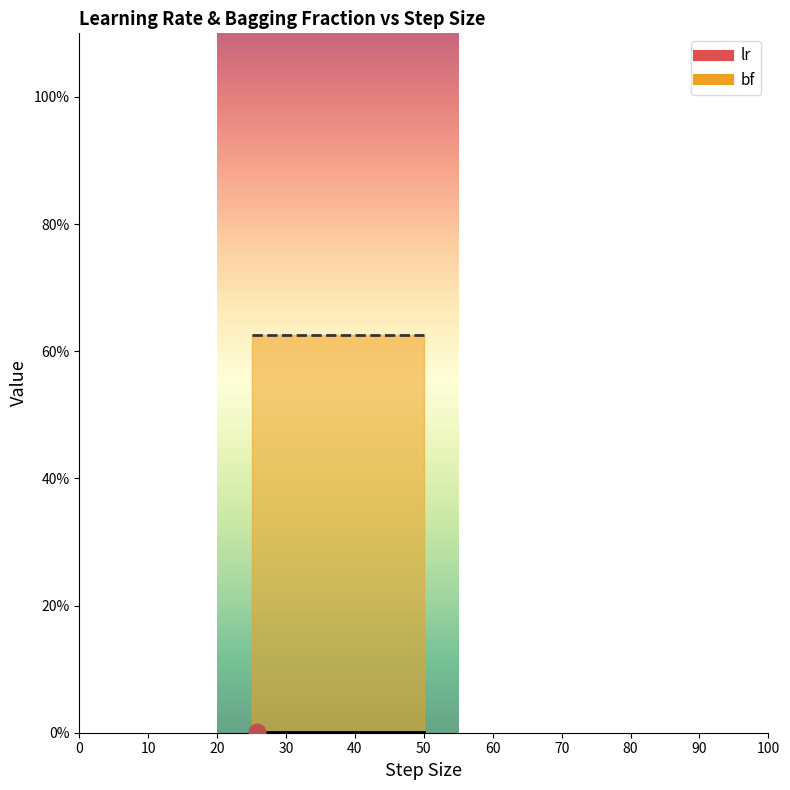

How many lines are shown in the chart?

2